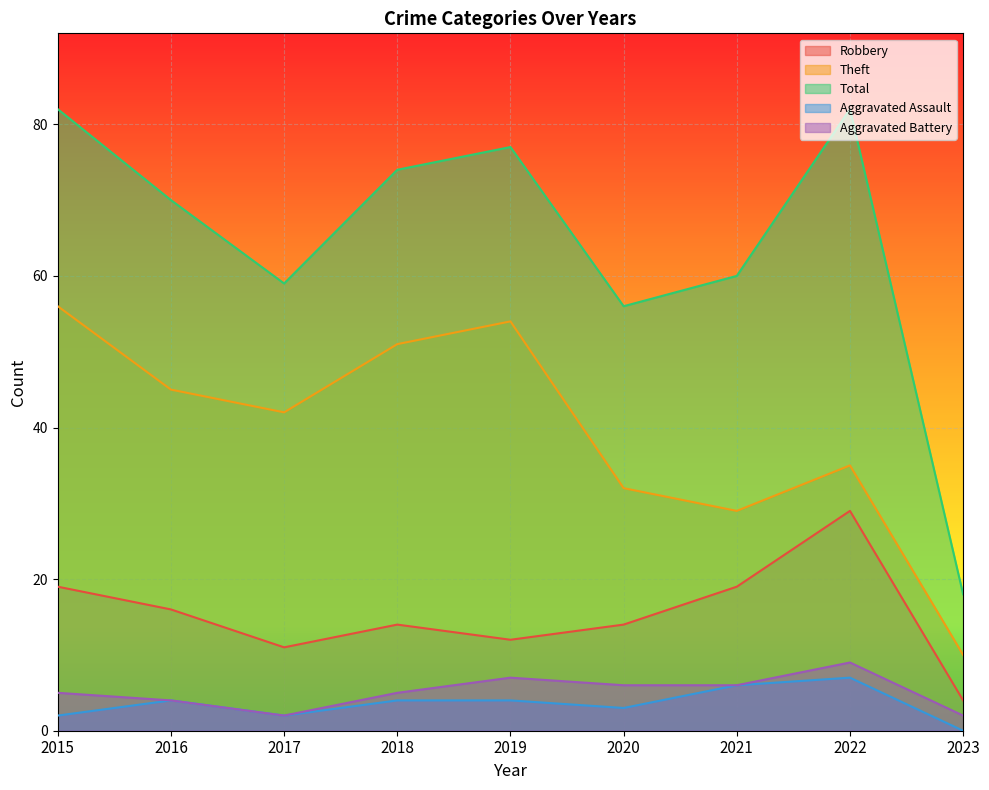

Where is the first local maximum for Aggravated Battery?

2019